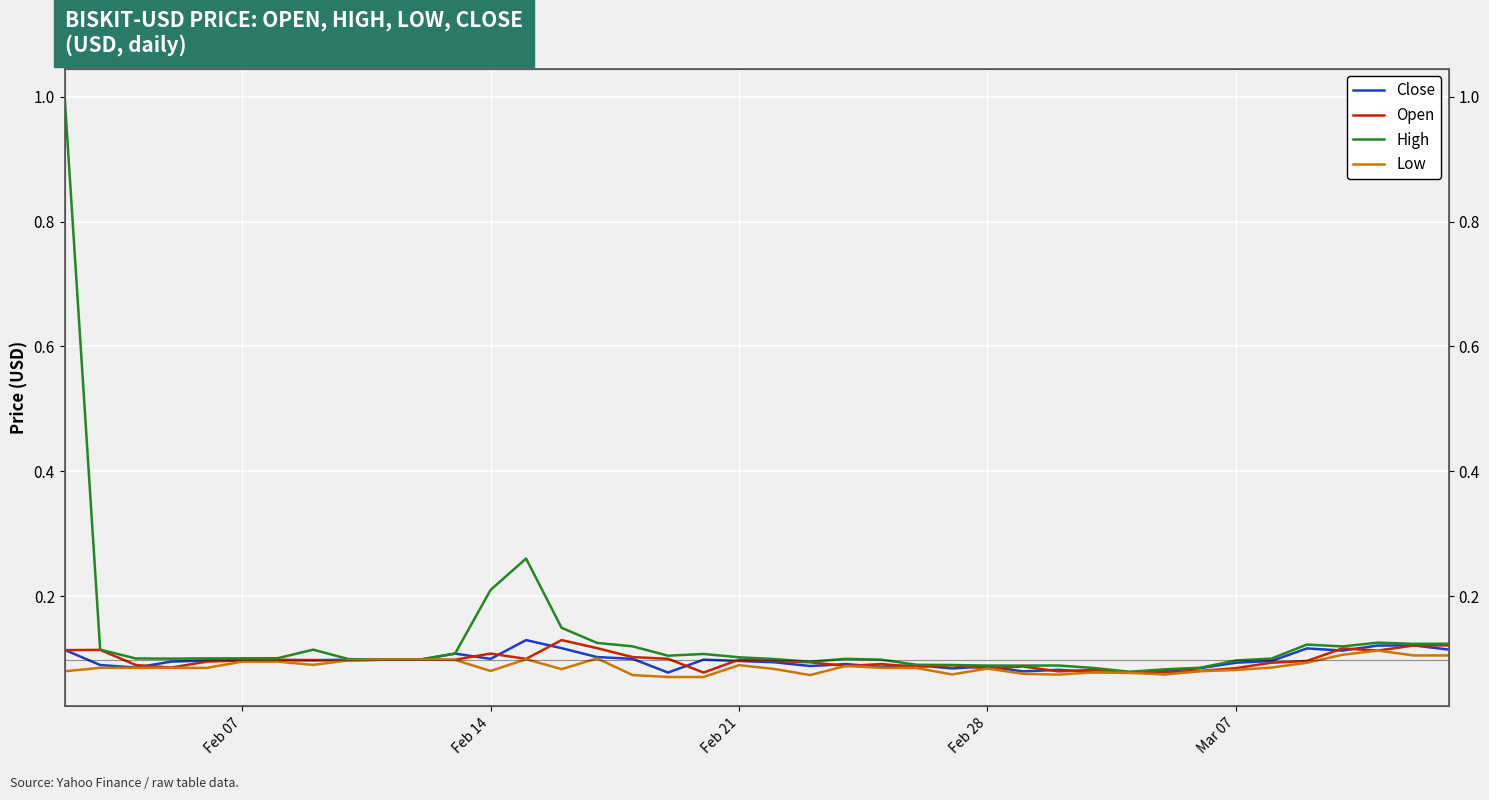

Is it true that Low equals 0.1 at Mar 07?

True